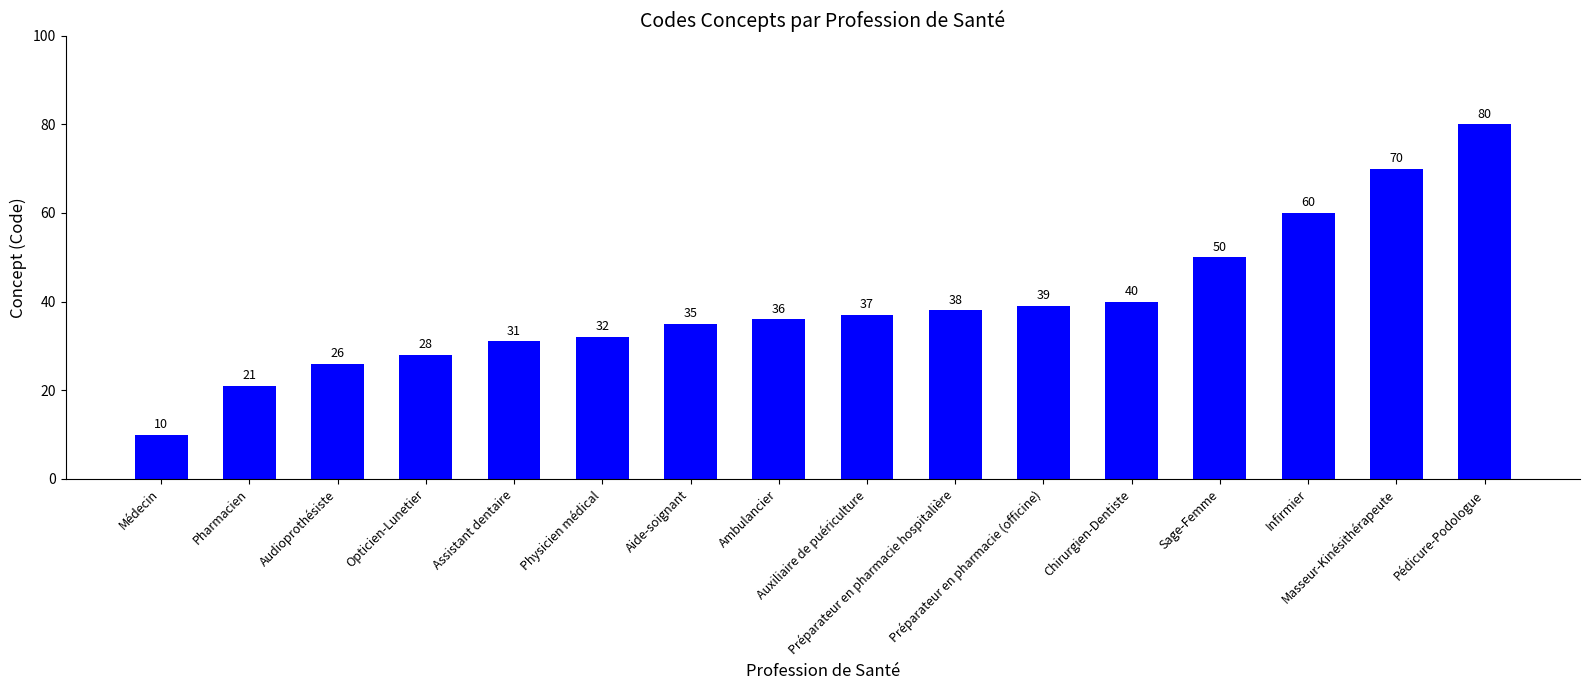

What is the sum of all values?

633